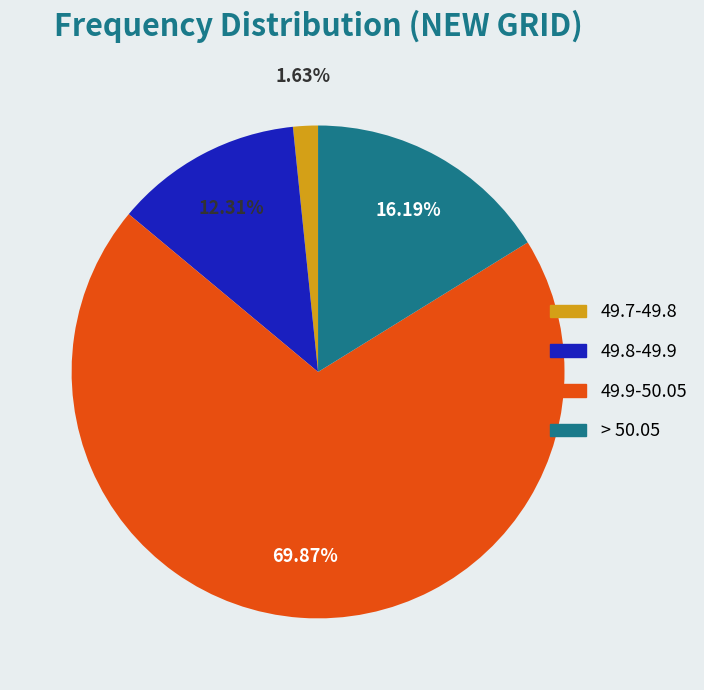

To the nearest percent, what is the average slice percentage?

25%